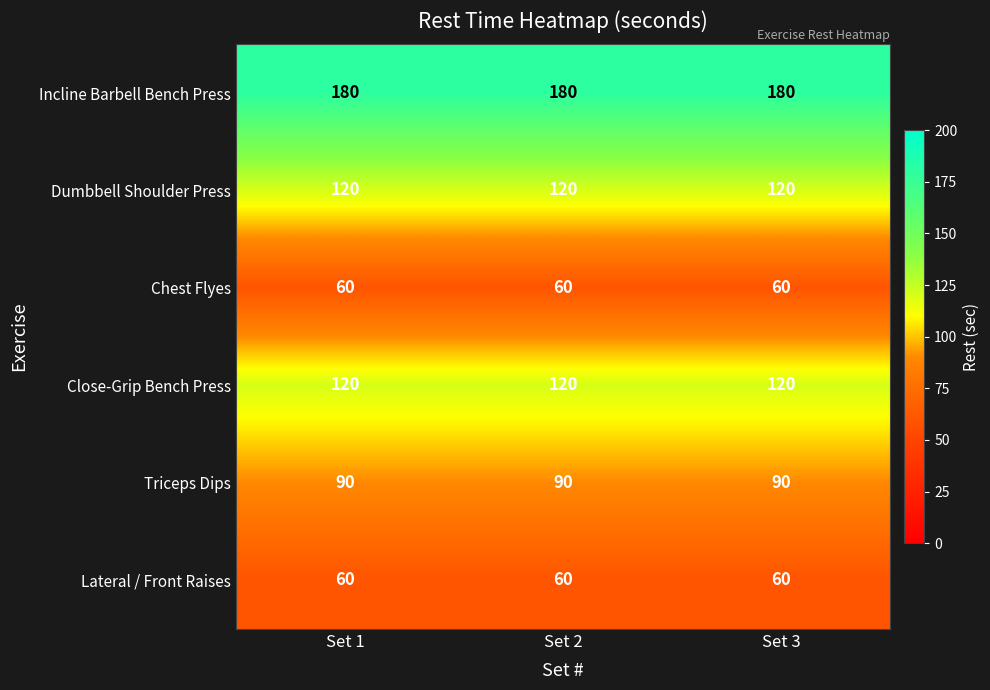

What is the difference between the highest and lowest values at Set 2?

120